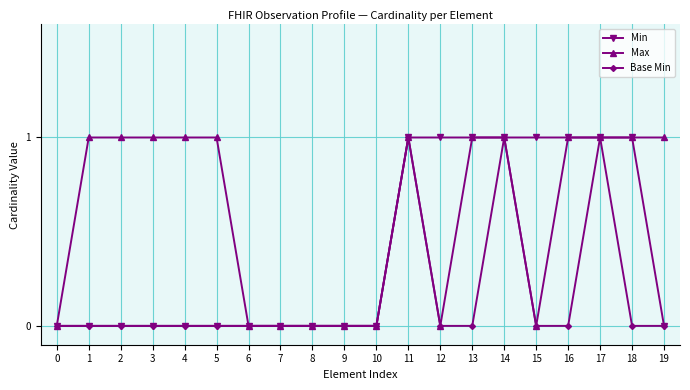

Which series has the largest total across all categories?

Max